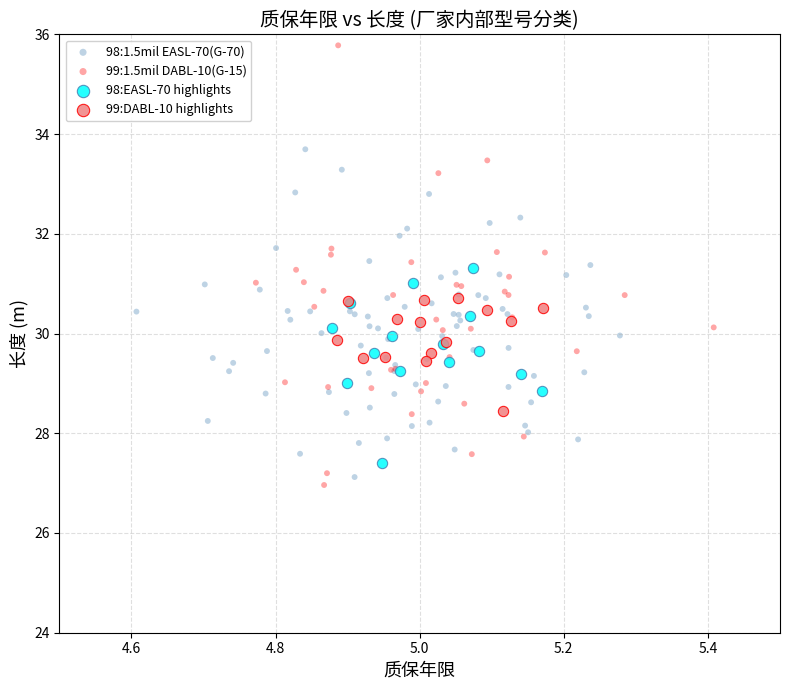

Which series reaches the maximum Y coordinate?

99:1.5mil DABL-10(G-15)